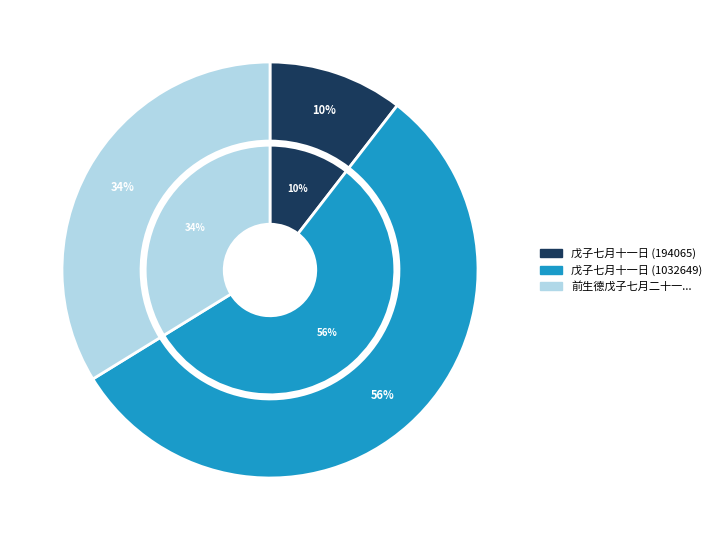

Rank the categories by value from lowest to highest.

戊子七月十一日 (194065), 前生德戊子七月二十一事也时脱悍帅之难, 戊子七月十一日 (1032649)